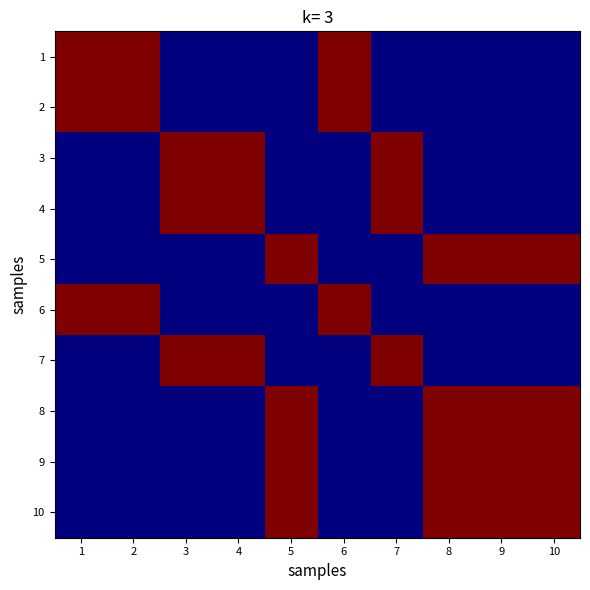

Reading right to left, list all the values displayed in this chart.

1: 10=0	9=0	8=0	7=0	6=1	5=0	4=0	3=0	2=1	1=1
2: 10=0	9=0	8=0	7=0	6=1	5=0	4=0	3=0	2=1	1=1
3: 10=0	9=0	8=0	7=1	6=0	5=0	4=1	3=1	2=0	1=0
4: 10=0	9=0	8=0	7=1	6=0	5=0	4=1	3=1	2=0	1=0
5: 10=1	9=1	8=1	7=0	6=0	5=1	4=0	3=0	2=0	1=0
6: 10=0	9=0	8=0	7=0	6=1	5=0	4=0	3=0	2=1	1=1
7: 10=0	9=0	8=0	7=1	6=0	5=0	4=1	3=1	2=0	1=0
8: 10=1	9=1	8=1	7=0	6=0	5=1	4=0	3=0	2=0	1=0
9: 10=1	9=1	8=1	7=0	6=0	5=1	4=0	3=0	2=0	1=0
10: 10=1	9=1	8=1	7=0	6=0	5=1	4=0	3=0	2=0	1=0